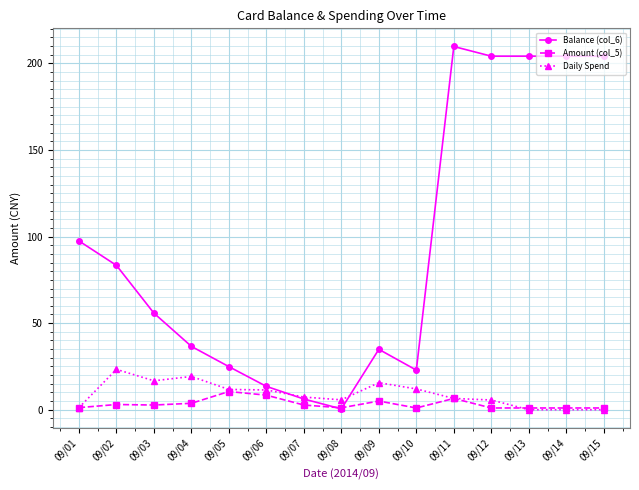

What is the difference between the Amount (col_5) values at 09/05 and 09/13?

9.5